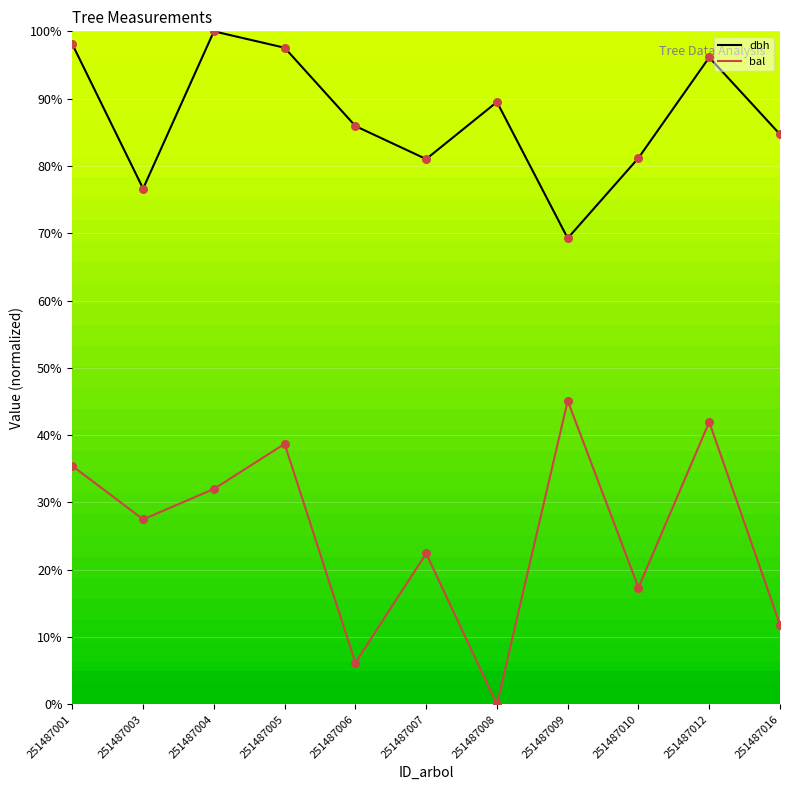

At how many categories does at least one series exceed 58?

11